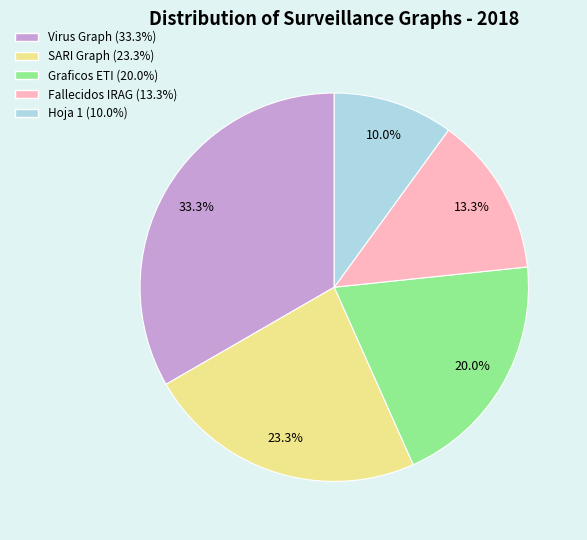

Does Fallecidos IRAG account for over 50% of the chart?

No